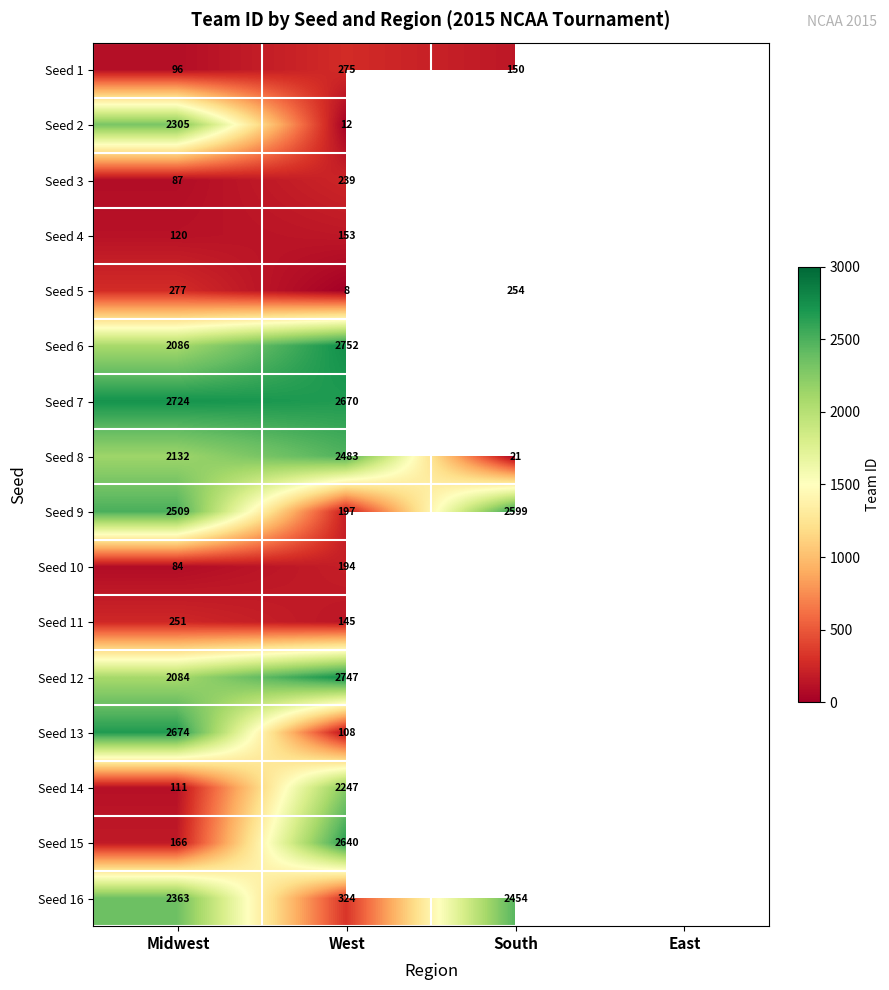

The Seed 5 series shows 277 at Midwest. True or false?

True